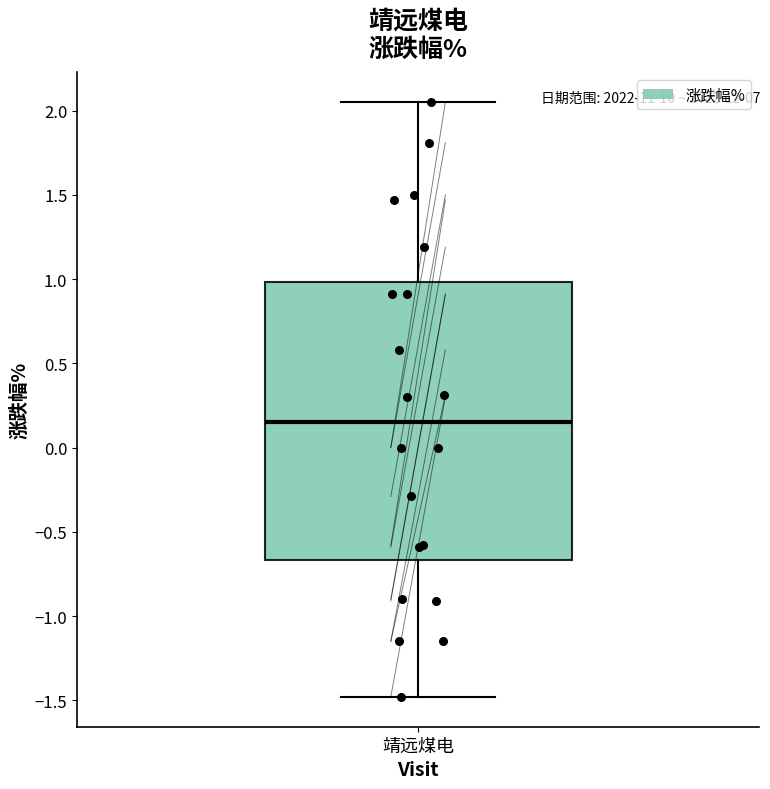

Where does the median line of the box for 靖远煤电 sit on the y-axis? The values are not printed on the chart, so give them approximately, as read against the axis.

0.15